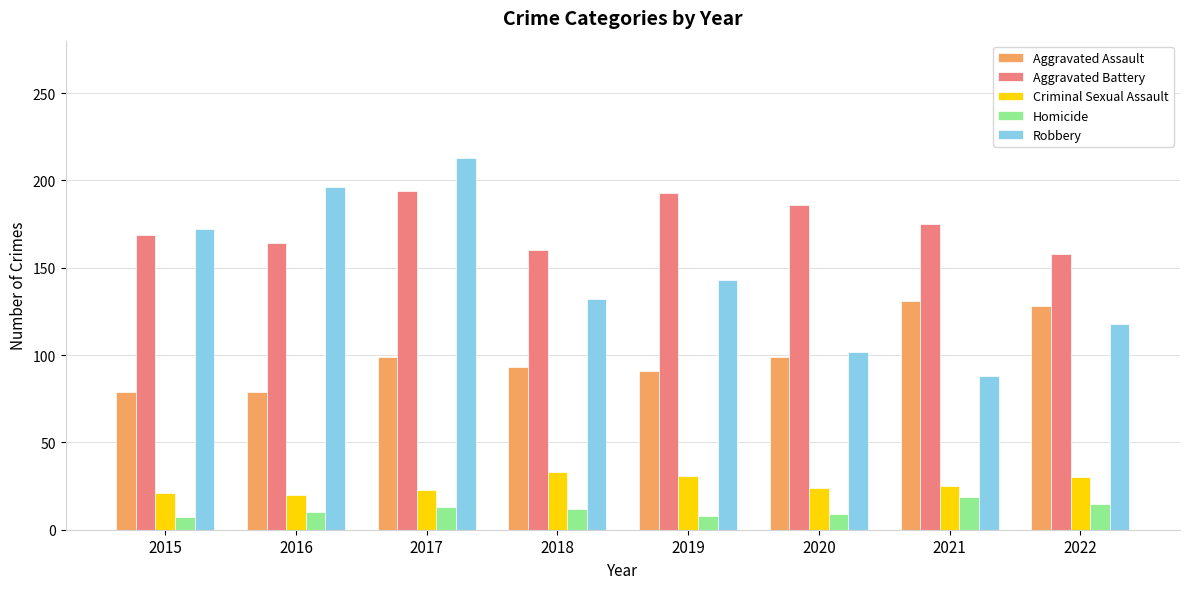

Which series has the largest range (max minus min)?

Robbery